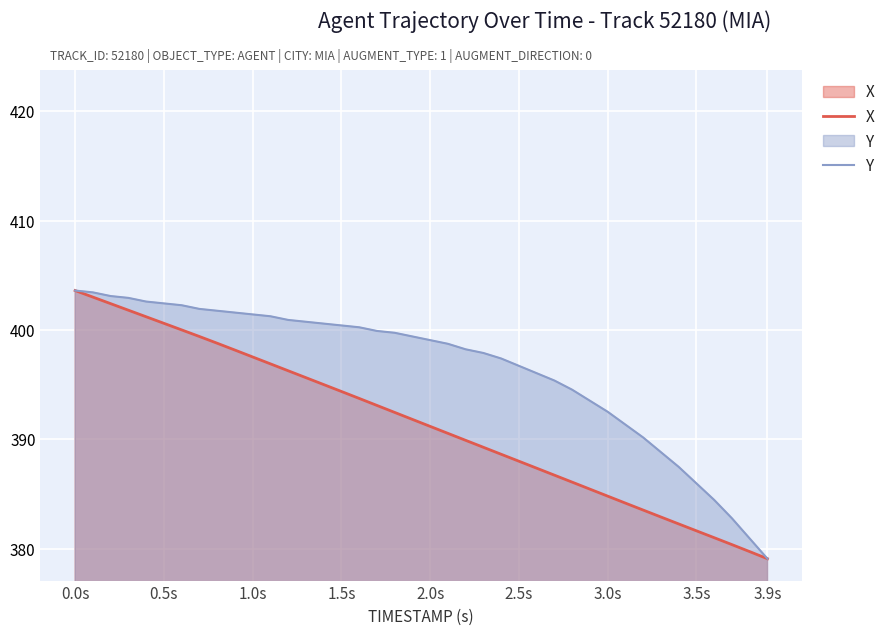

The X series shows 122.1 at 1.5s. True or false?

False